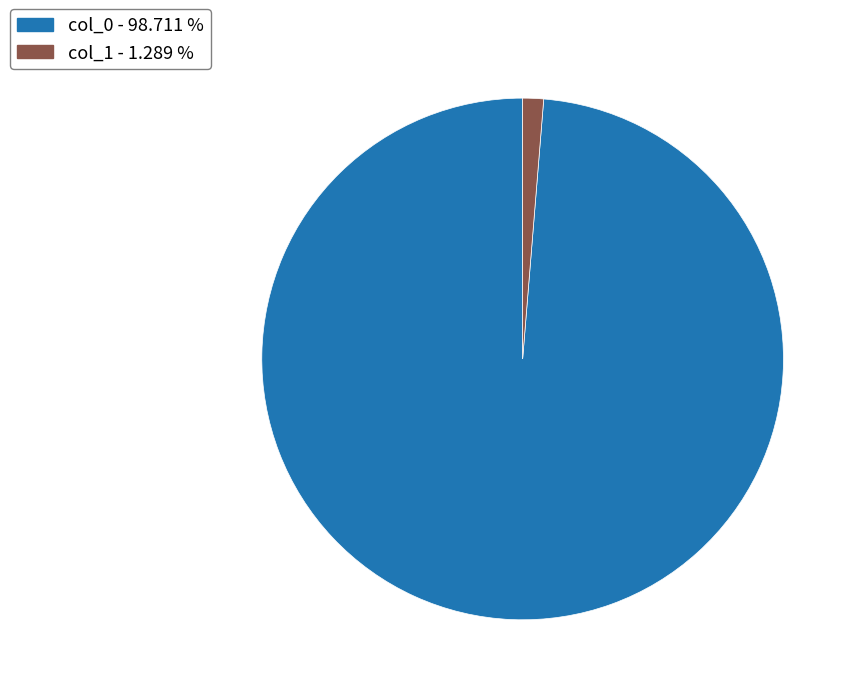

Rank the categories by value from lowest to highest.

col_1 - 1.289 %, col_0 - 98.711 %